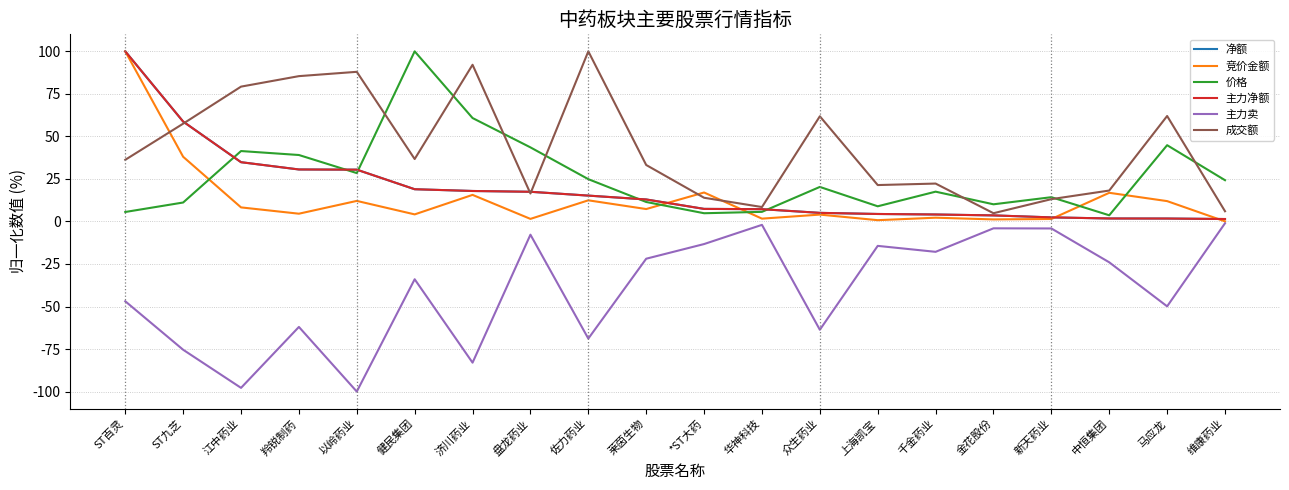

At which category does 价格 reach its first local valley?

以岭药业